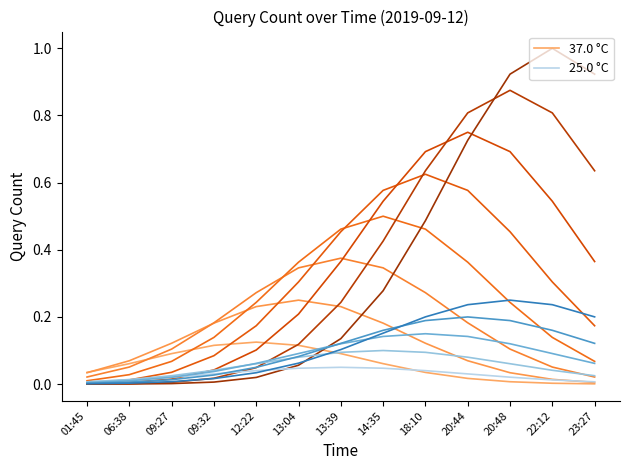

True or false: 37.0 °C has a value of 0.0 at 06:38.

False